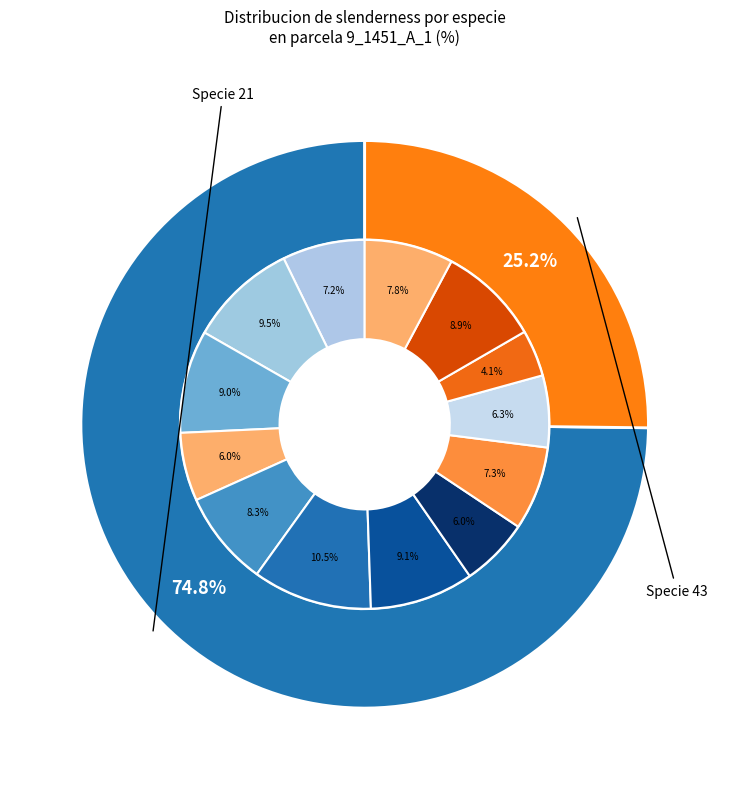

How many segments does this pie chart have?

13